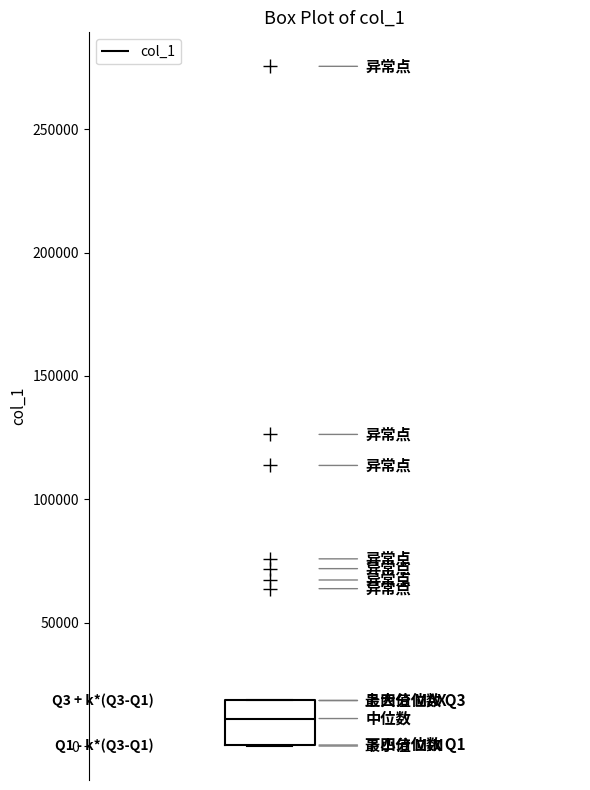

Transcribe this box plot: give where the median line is, the range the box spans, and where the two whiskers end, as read against the y-axis. The values are not printed on the chart, so give them approximately, as read against the axis.

median 10000, box 0 to 20000, whiskers 0 to 20000